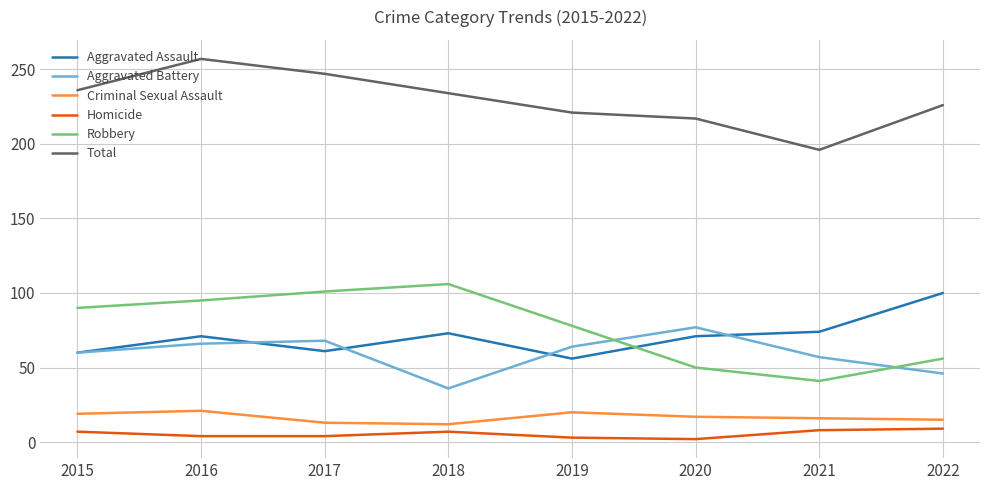

What is the sum of all Robbery values?

617